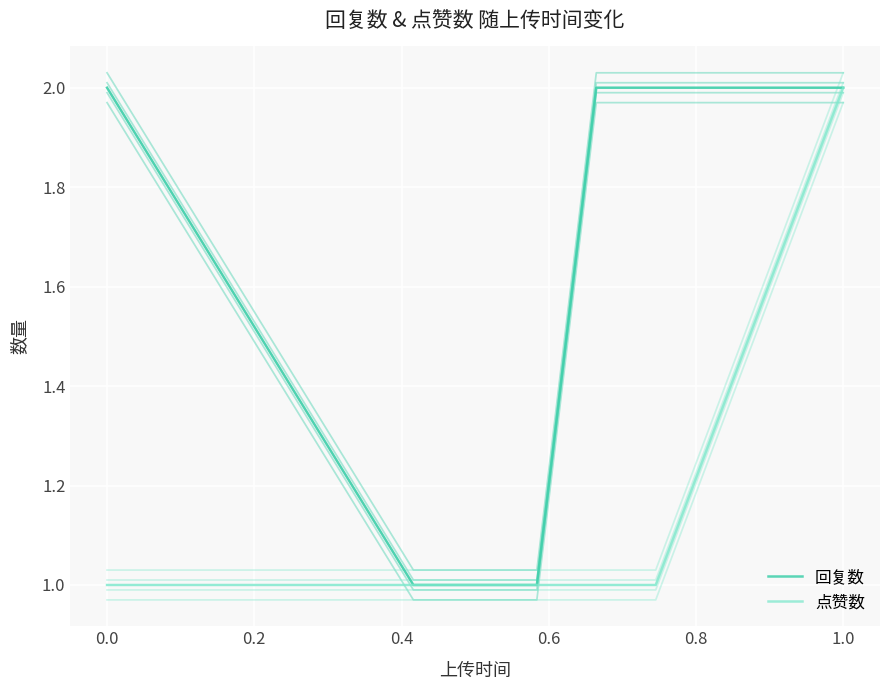

Rank the series by their average value, from highest to lowest.

回复数, 点赞数